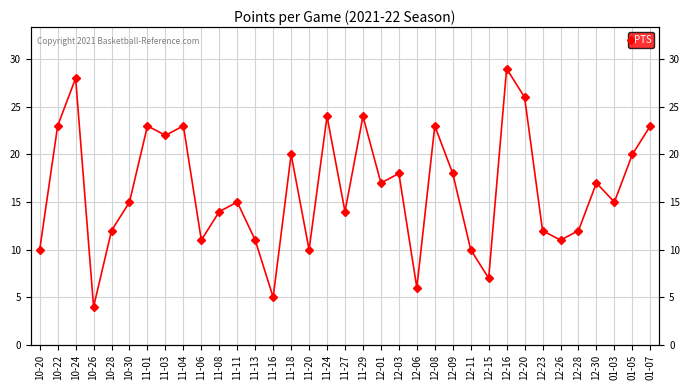

Between 01-03 and 11-06, which is larger?

01-03